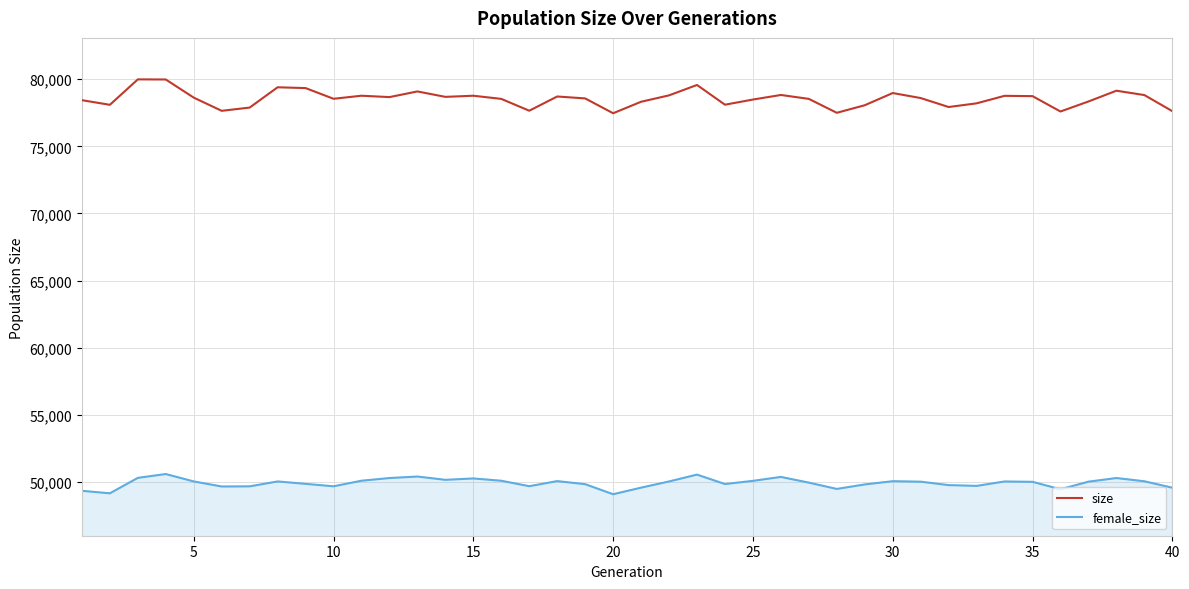

At how many categories does at least one series exceed 64914?

40